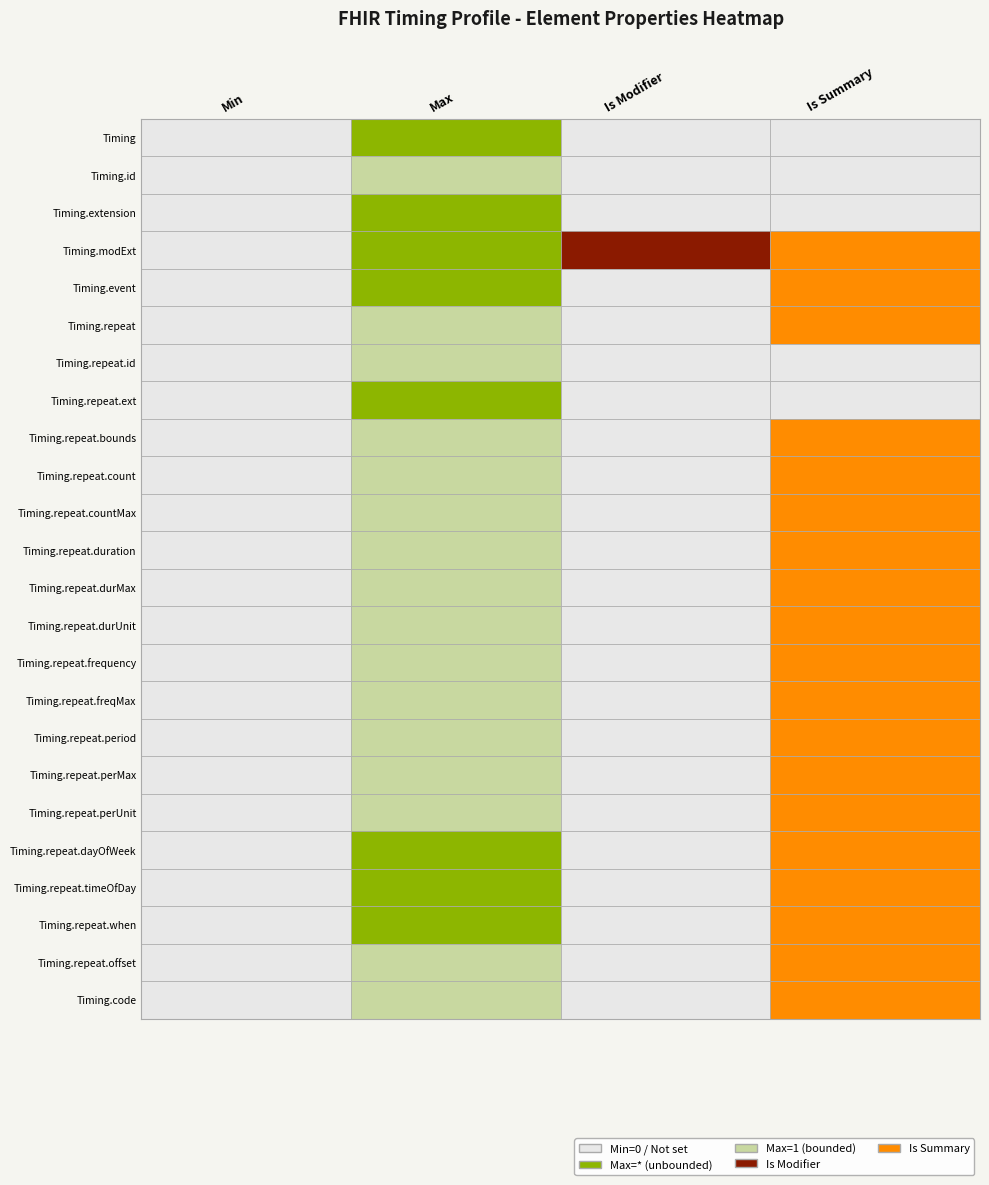

At how many categories does at least one series exceed 0?

3